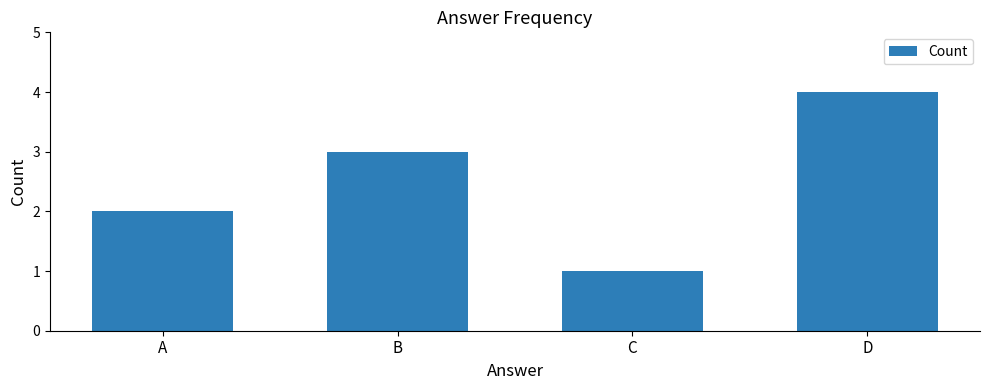

What is the difference between the maximum and minimum values?

3